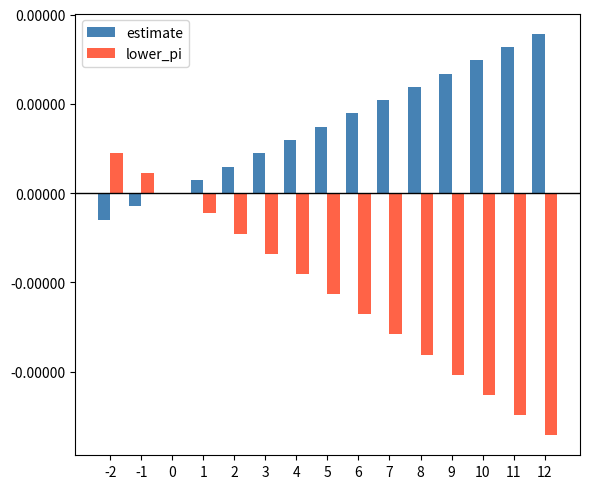

Which series has the largest range (max minus min)?

lower_pi